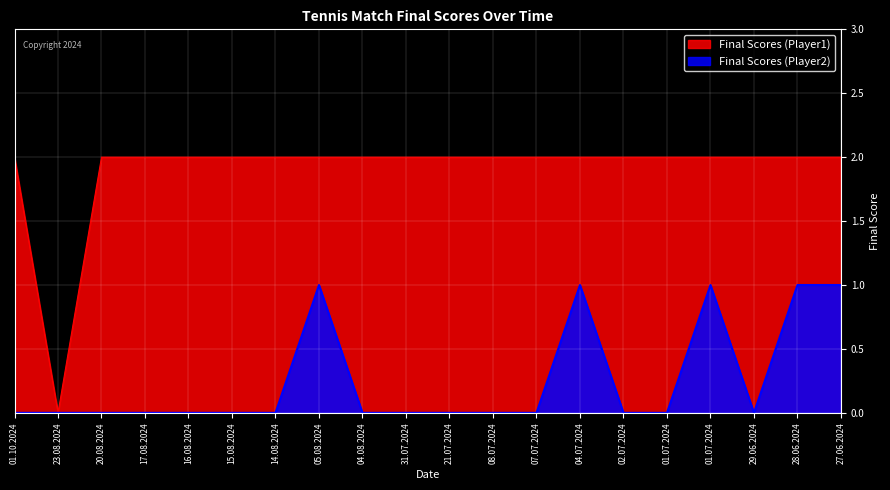

Reading left to right, list all the values displayed in this chart.

Final Scores (Player1): 01.10.2024=2	23.08.2024=0	20.08.2024=2	17.08.2024=2	16.08.2024=2	15.08.2024=2	14.08.2024=2	05.08.2024=2	04.08.2024=2	31.07.2024=2	21.07.2024=2	08.07.2024=2	07.07.2024=2	04.07.2024=2	02.07.2024=2	01.07.2024=2	01.07.2024=2	29.06.2024=2	28.06.2024=2	27.06.2024=2
Final Scores (Player2): 01.10.2024=0	23.08.2024=0	20.08.2024=0	17.08.2024=0	16.08.2024=0	15.08.2024=0	14.08.2024=0	05.08.2024=1	04.08.2024=0	31.07.2024=0	21.07.2024=0	08.07.2024=0	07.07.2024=0	04.07.2024=1	02.07.2024=0	01.07.2024=0	01.07.2024=1	29.06.2024=0	28.06.2024=1	27.06.2024=1